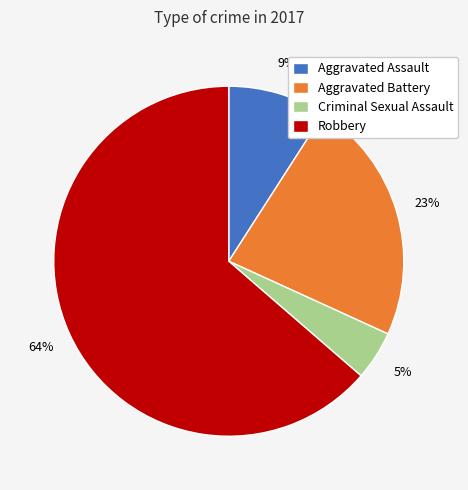

To the nearest percent, what is the combined percentage of Aggravated Assault and Aggravated Battery?

32%